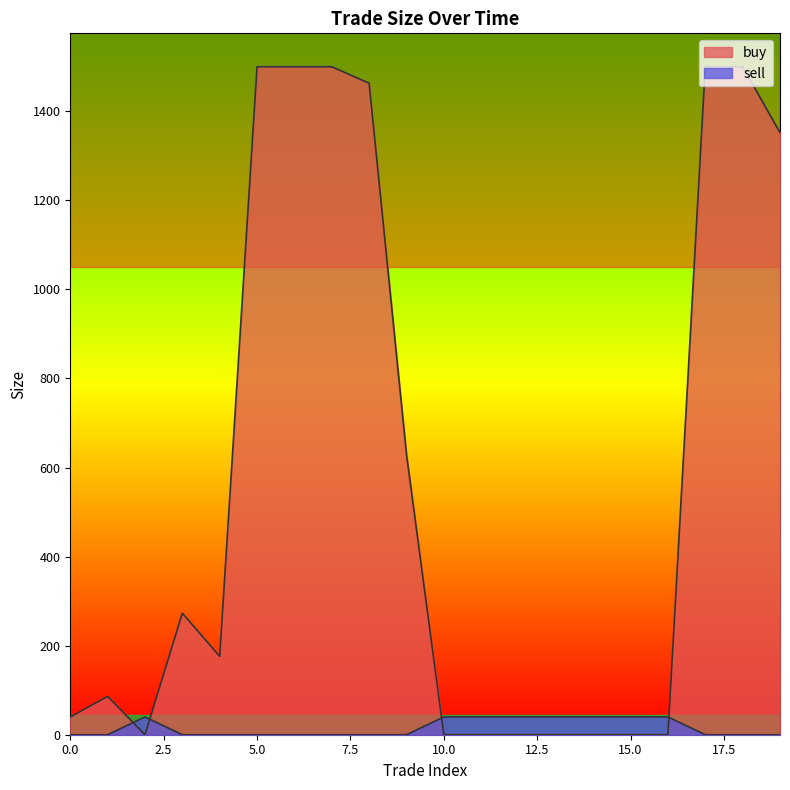

Reading left to right, list all the values displayed in this chart.

buy: 40	86	0	273	176	1500	1500	1500	1463	630	0	0	0	0	0	0	0	1500	1500	1352
sell: 0	0	40	0	0	0	0	0	0	0	40	40	40	40	40	40	40	0	0	0